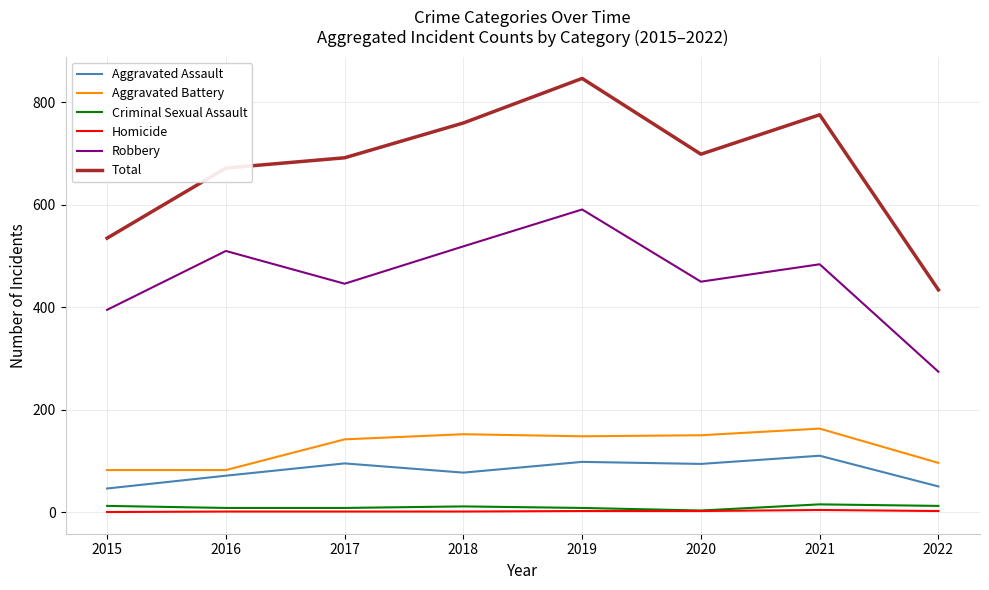

At how many categories does at least one series exceed 710?

3